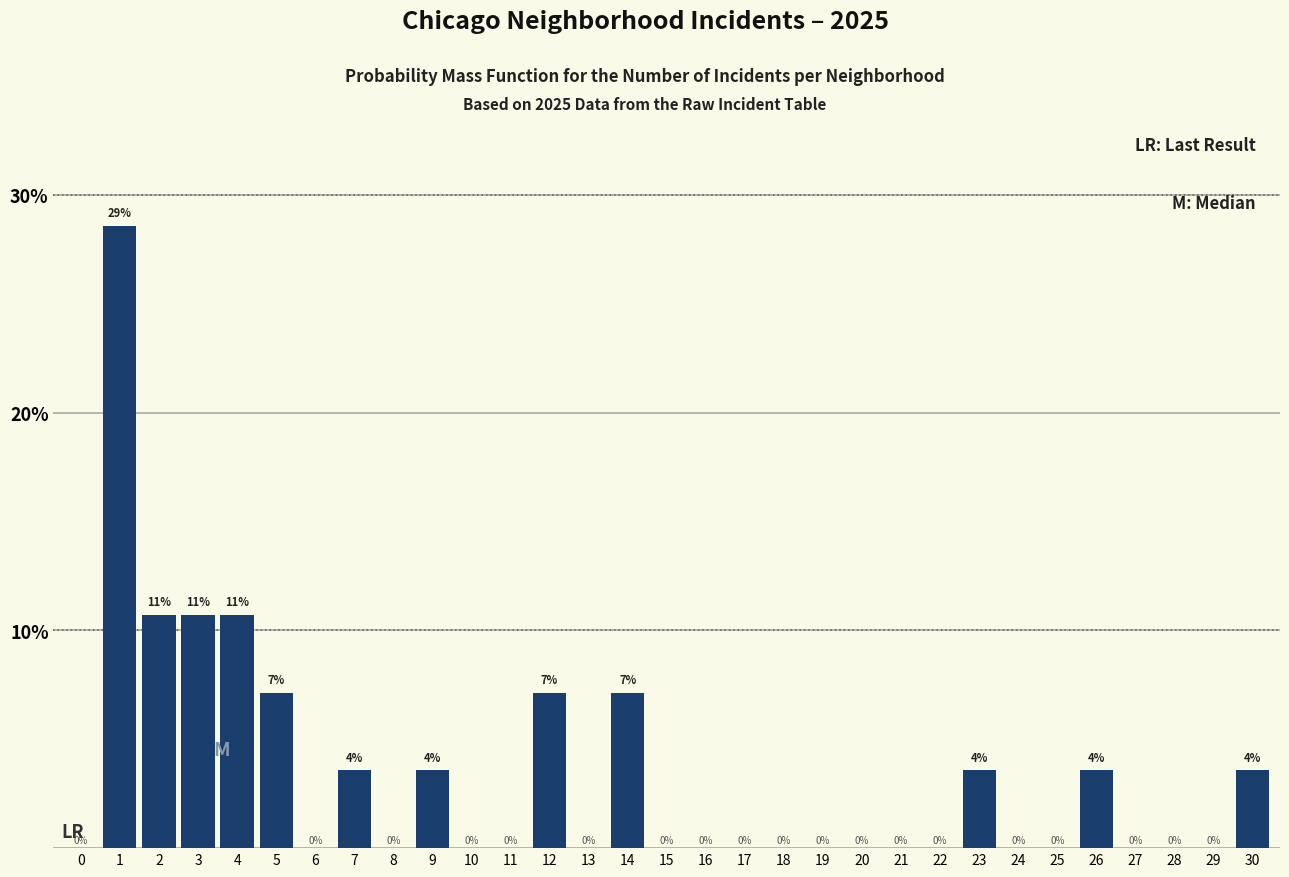

The chart shows a value of -13.4 at 11. True or false?

False